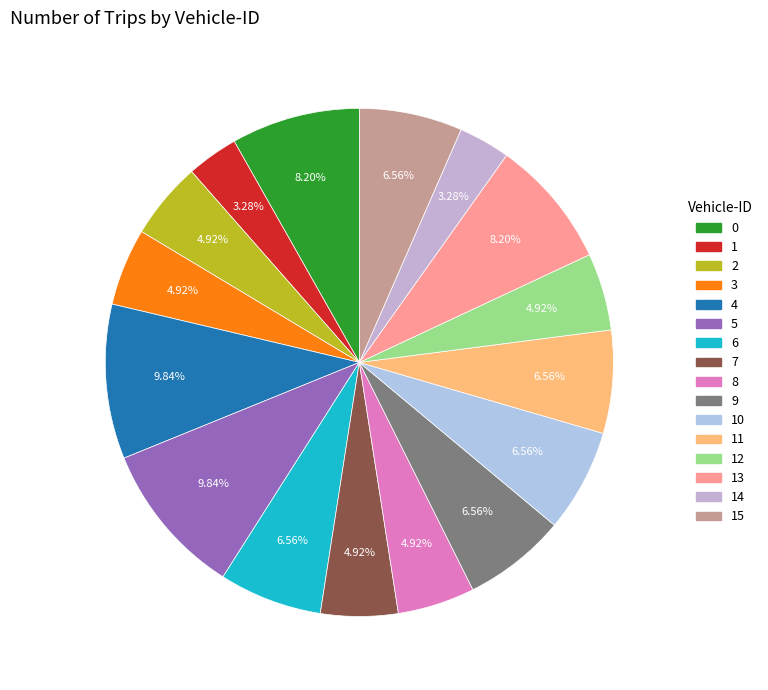

Between 8 and 15, which is larger?

15